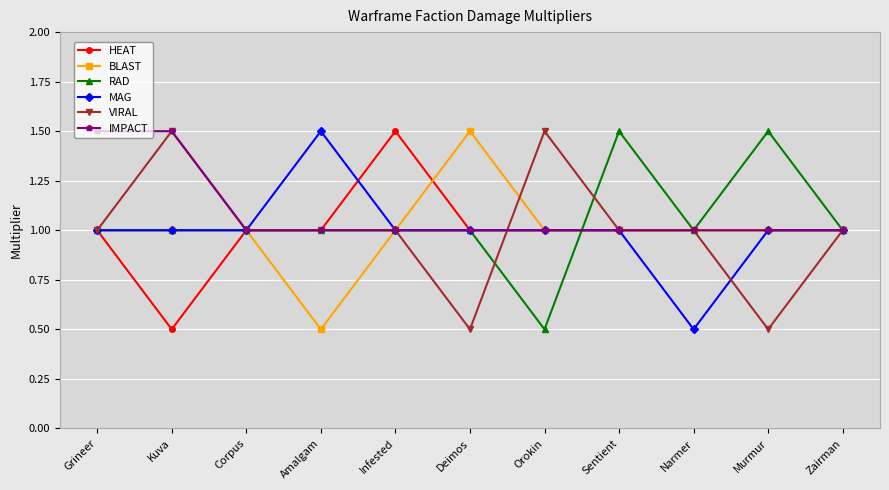

Reading left to right, transcribe all the data shown in this chart.

HEAT: 1.0	0.5	1.0	1.0	1.5	1.0	1.0	1.0	1.0	1.0	1.0
BLAST: 1.0	1.0	1.0	0.5	1.0	1.5	1.0	1.0	1.0	1.0	1.0
RAD: 1.0	1.0	1.0	1.0	1.0	1.0	0.5	1.5	1.0	1.5	1.0
MAG: 1.0	1.0	1.0	1.5	1.0	1.0	1.0	1.0	0.5	1.0	1.0
VIRAL: 1.0	1.5	1.0	1.0	1.0	0.5	1.5	1.0	1.0	0.5	1.0
IMPACT: 1.5	1.5	1.0	1.0	1.0	1.0	1.0	1.0	1.0	1.0	1.0